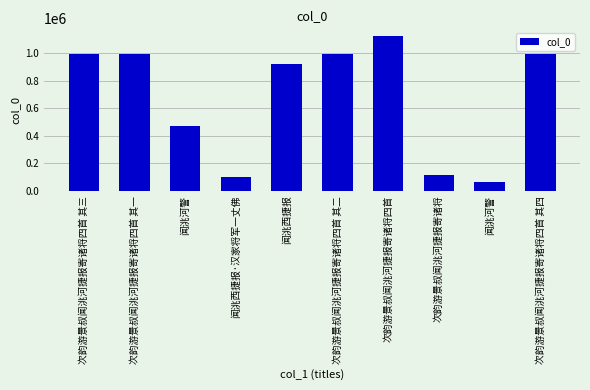

What is the greatest value displayed?

1126892